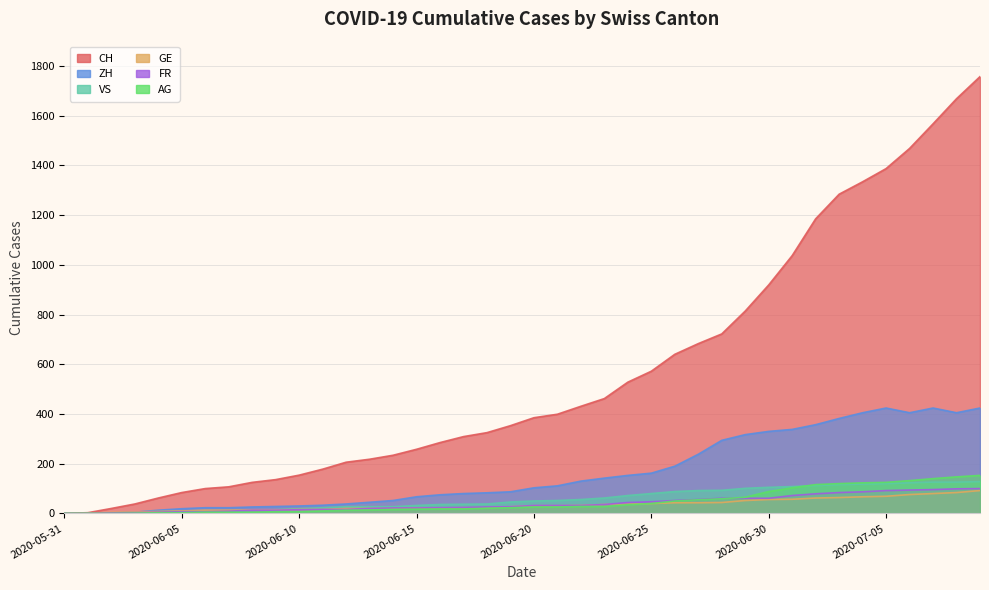

Does the chart have visible grid lines?

Yes